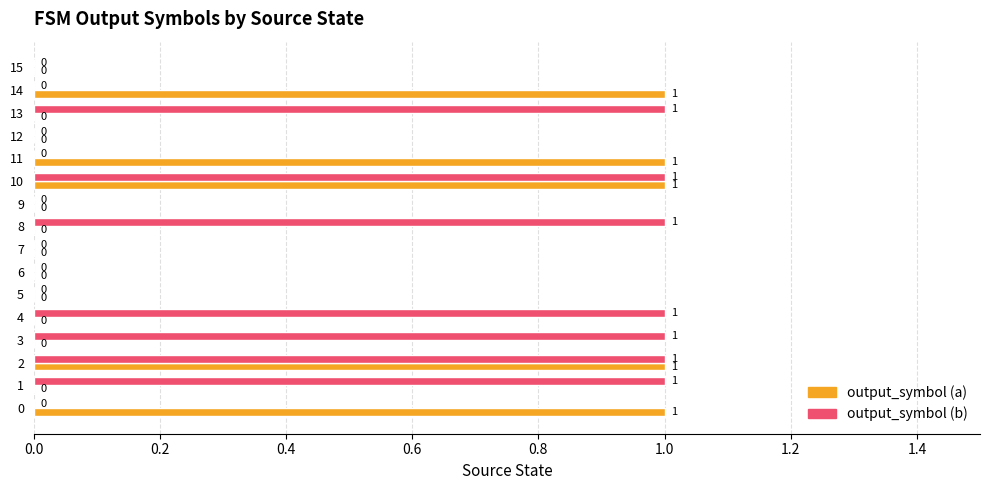

What is the sum of all output_symbol (a) values?

5